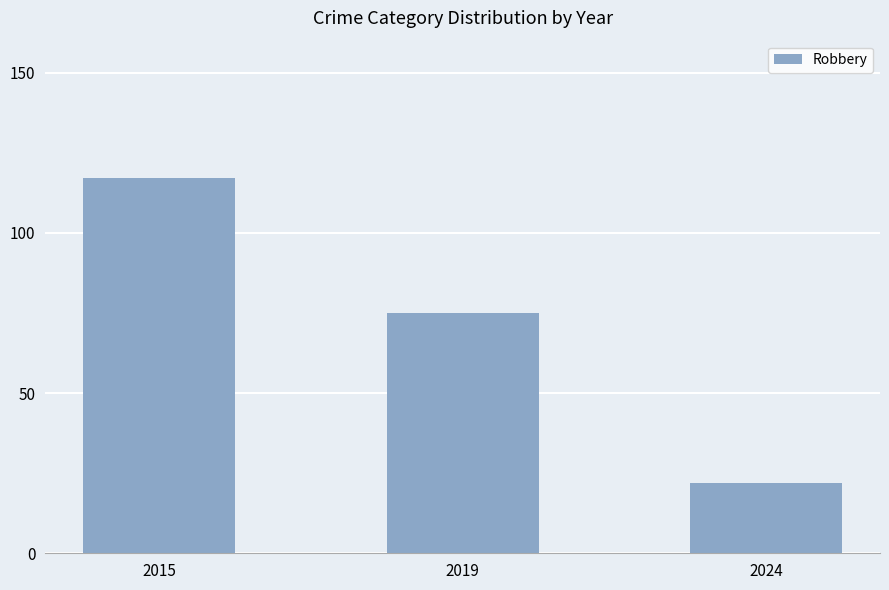

What is the smallest value displayed?

22